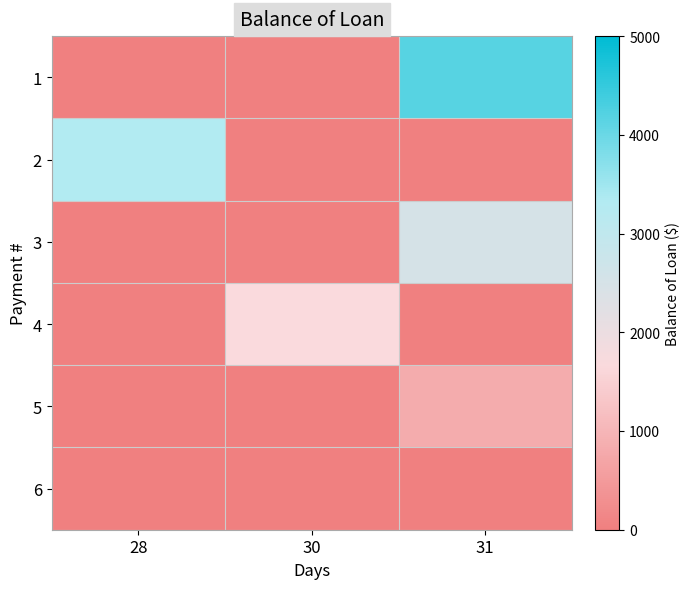

Which series has the largest range (max minus min)?

1